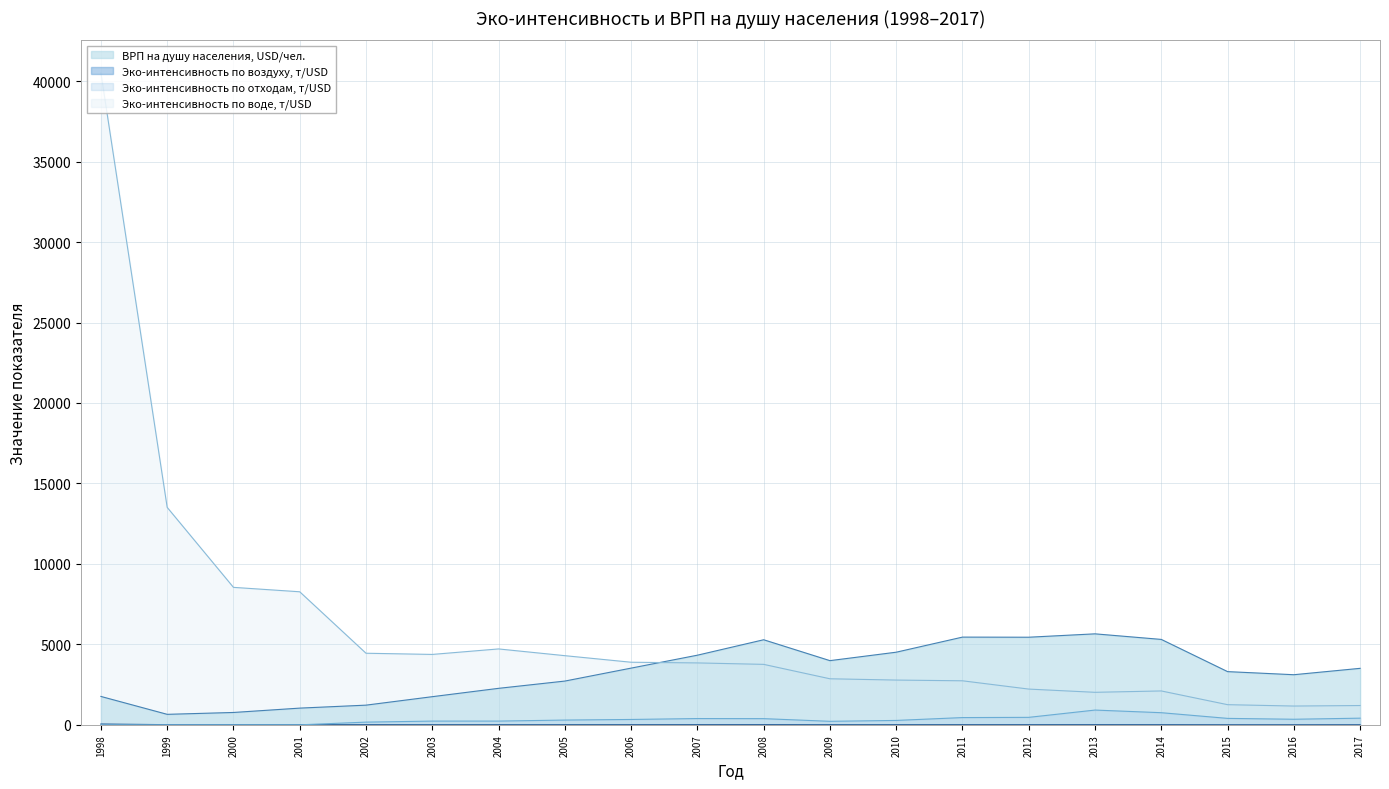

Reading left to right, what are all the values shown in this chart?

Эко-интенсивность по воздуху, т/USD: 51.3	11.5	10.5	10.4	9.8	8.4	8.7	9.1	9.3	10.6	12.1	9.2	9.4	9.3	9.6	10.6	8.8	5.2	4.3	5.8
Эко-интенсивность по воде, т/USD: 40506.0	13512.8	8543.0	8268.4	4449.1	4375.7	4716.7	4298.4	3890.5	3847.7	3758.3	2862.3	2782.4	2737.2	2222.2	2021.4	2106.2	1253.5	1168.3	1200.4
Эко-интенсивность по отходам, т/USD: 0.2	0.1	0.1	1.8	169.2	233.4	234.1	296.8	334.5	391.3	385.5	219.6	274.4	451.5	465.8	918.4	754.9	401.5	347.4	415.0
ВРП на душу населения, USD/чел.: 1765.0	653.3	769.0	1039.6	1223.9	1750.3	2268.6	2720.0	3524.8	4327.8	5287.2	3989.8	4513.7	5451.6	5444.7	5654.5	5308.3	3307.6	3114.8	3511.4